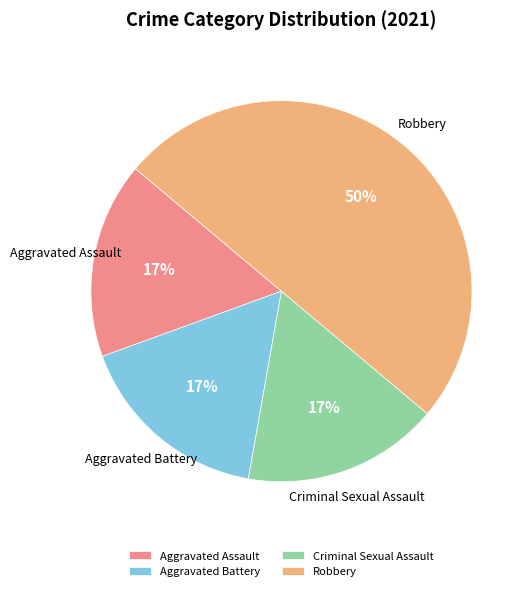

Is it true that Aggravated Assault is 17% of the pie?

True